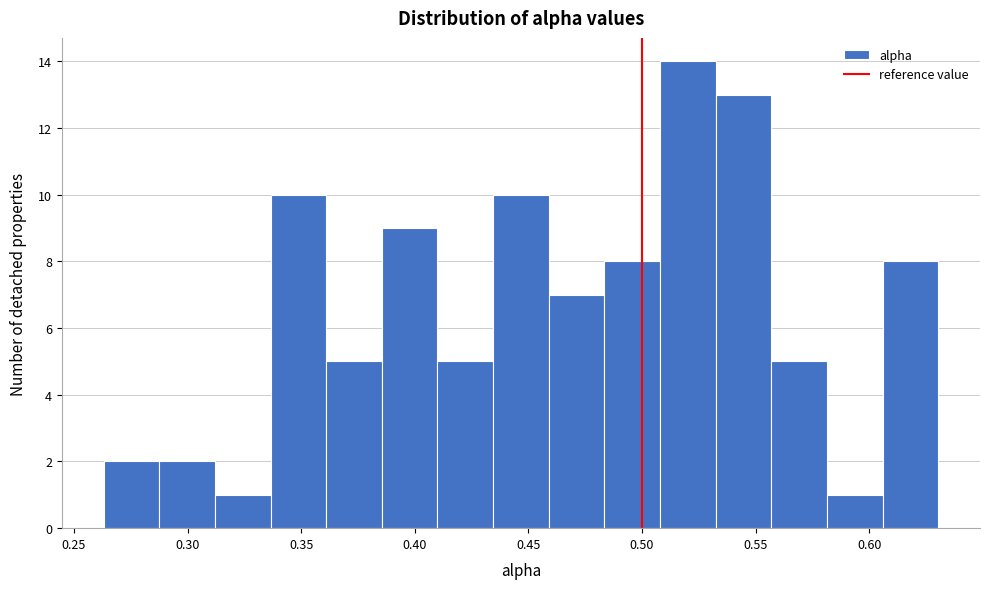

Reading left to right, list every bar in this chart as the range it spans on the x-axis followed by its height. Neither the bar edges nor the heights are printed on the chart, so give them approximately, as read against the axes.

0.265 to 0.290: 2
0.290 to 0.310: 2
0.310 to 0.335: 1
0.335 to 0.360: 10
0.360 to 0.385: 5
0.385 to 0.410: 9
0.410 to 0.435: 5
0.435 to 0.460: 10
0.460 to 0.485: 7
0.485 to 0.510: 8
0.510 to 0.530: 14
0.530 to 0.555: 13
0.555 to 0.580: 5
0.580 to 0.605: 1
0.605 to 0.630: 8